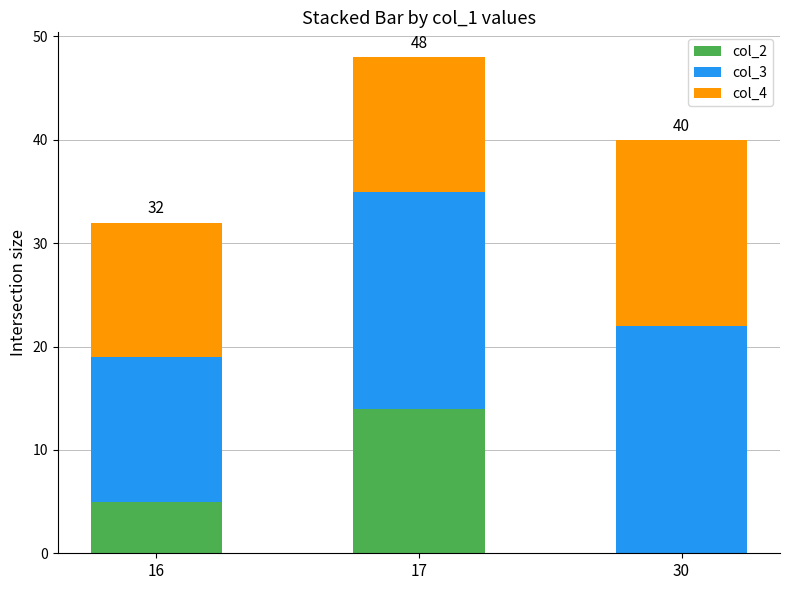

At which category is the sum across all series the highest?

17